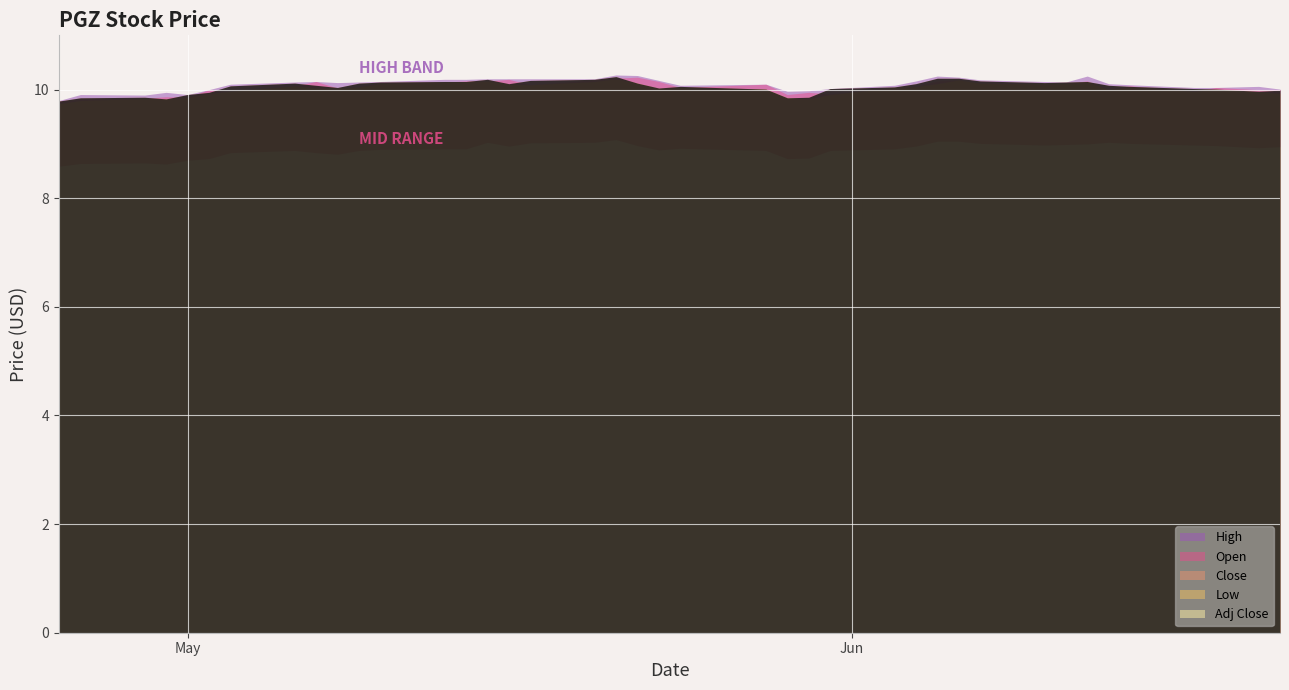

True or false: Close and Adj Close intersect in this chart.

False